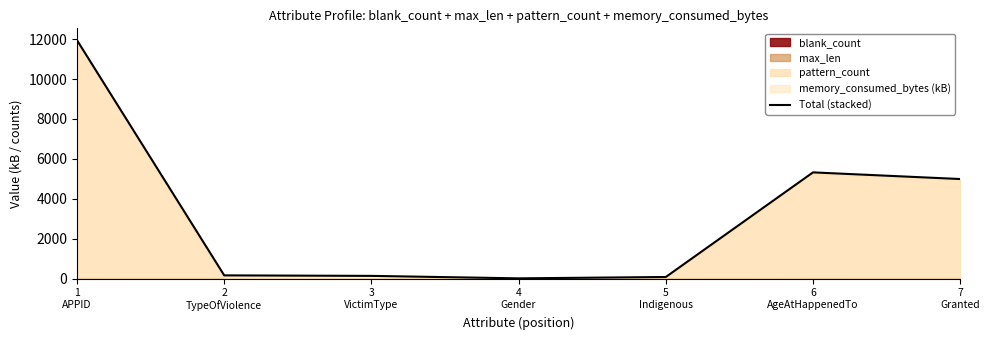

What is the label of the 6th point from the right?

2
TypeOfViolence